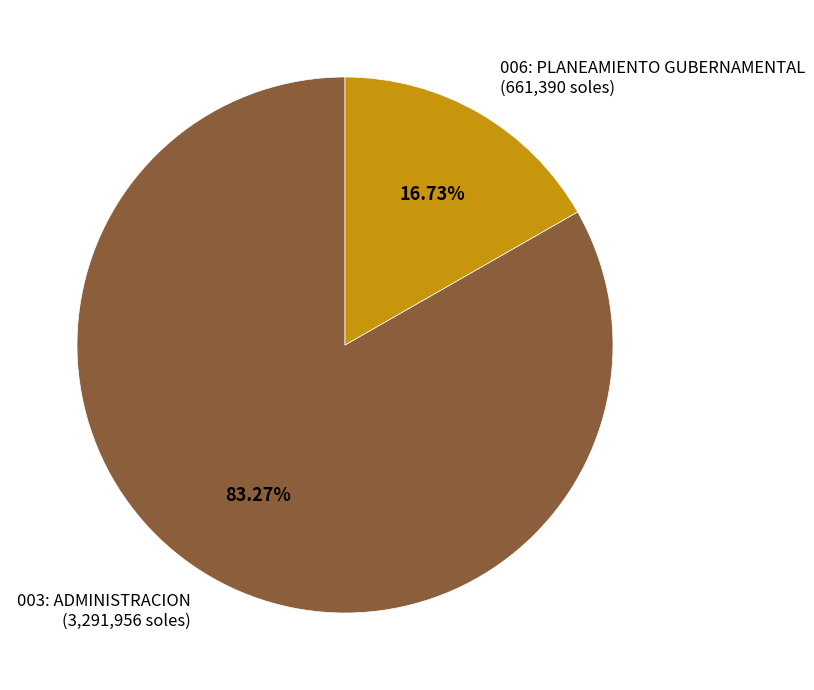

Which slice is the smallest?

006: PLANEAMIENTO GUBERNAMENTAL